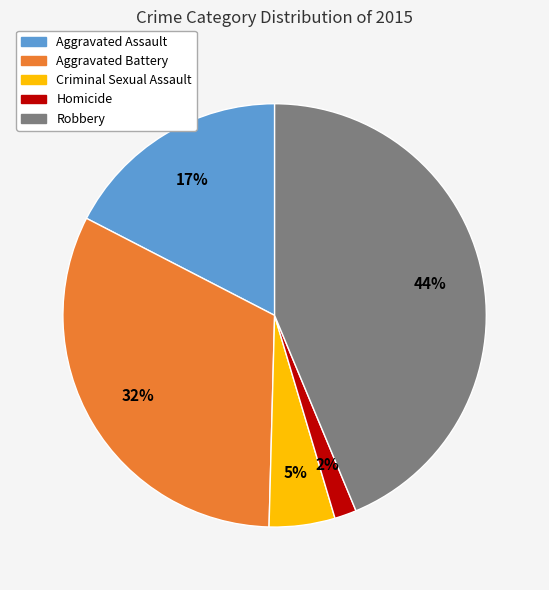

To the nearest percent, what percentage of the pie is Robbery?

44%